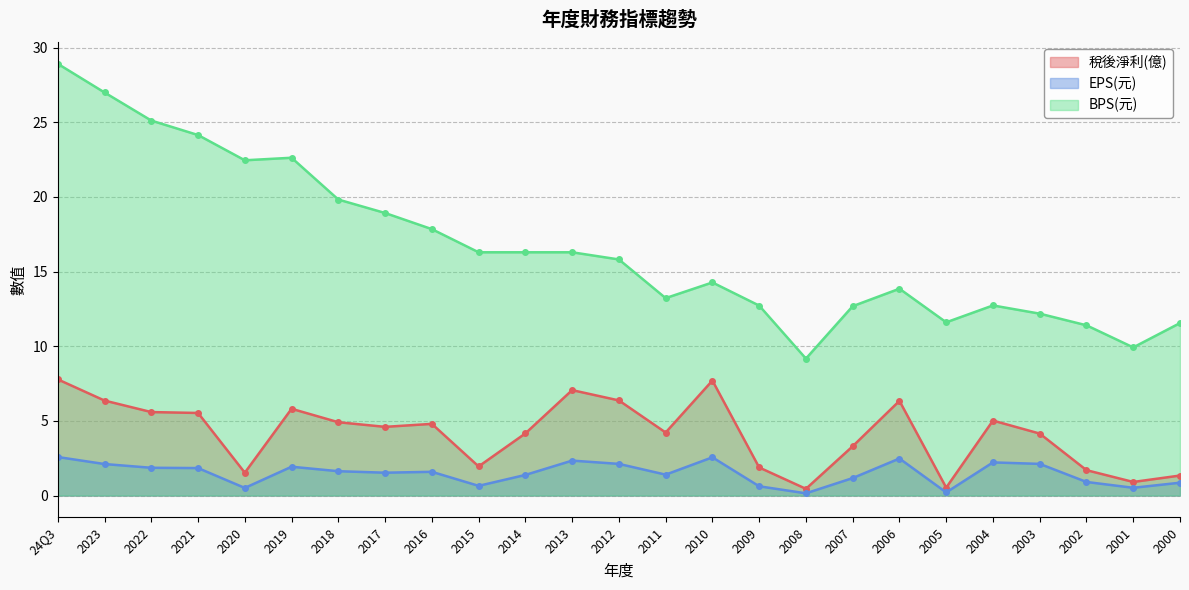

True or false: BPS(元) and EPS(元) cross at least once.

False